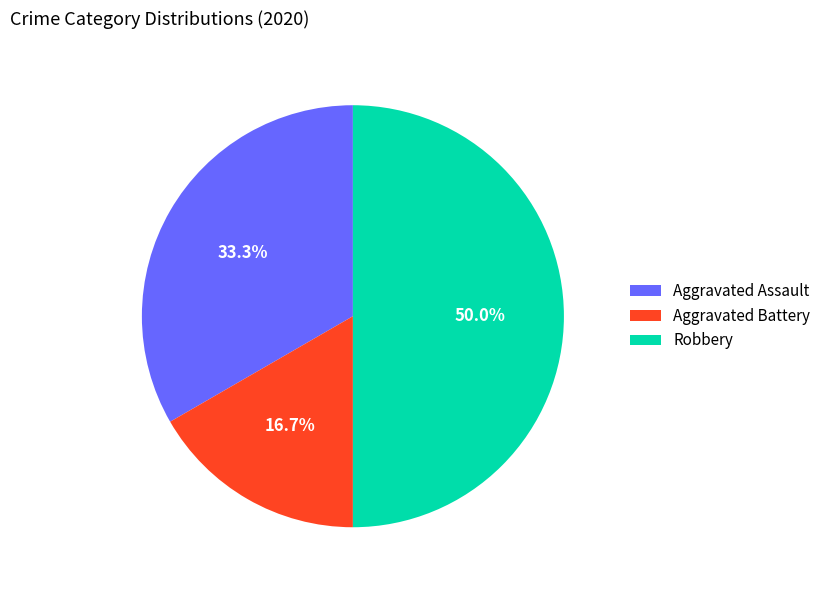

Which category has the smallest portion of the pie?

Aggravated Battery